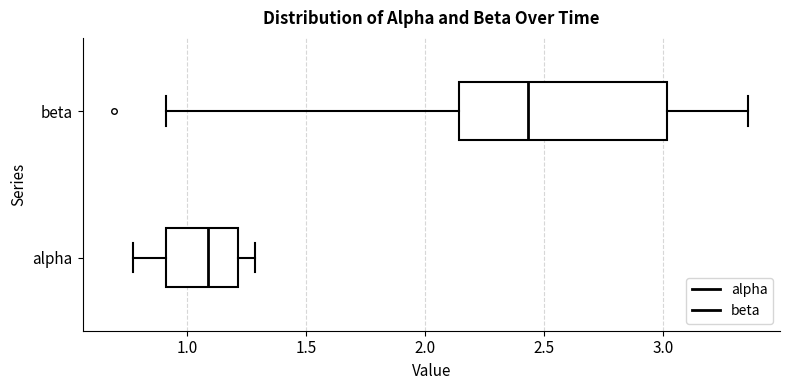

Reading bottom to top, read every box against the x-axis: the position of its median line, the range the box covers, and the ends of its whiskers. The values are not printed on the chart, so give them approximately, as read against the axis.

alpha: median 1.10, box 0.90 to 1.20, whiskers 0.75 to 1.30
beta: median 2.45, box 2.15 to 3.00, whiskers 0.90 to 3.35